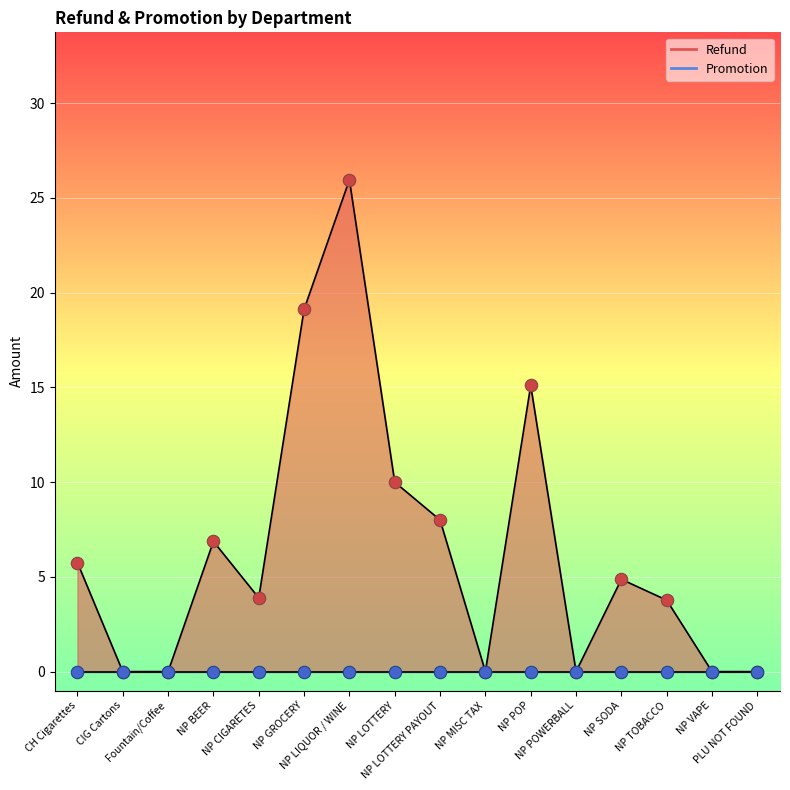

What is the ratio of the value at NP LOTTERY PAYOUT to the value at NP LIQUOR / WINE?

0.3